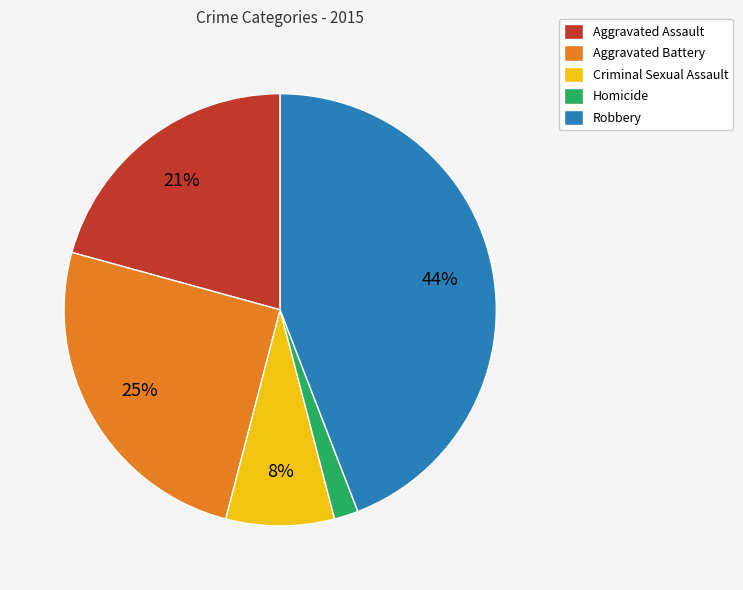

Count the number of slices in the pie.

5